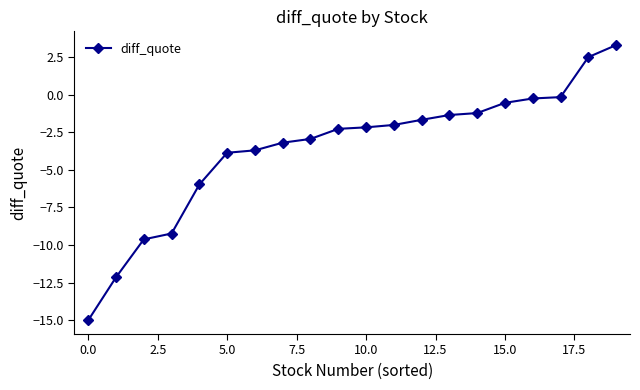

What is the value of the 9th point from the left?

-2.9